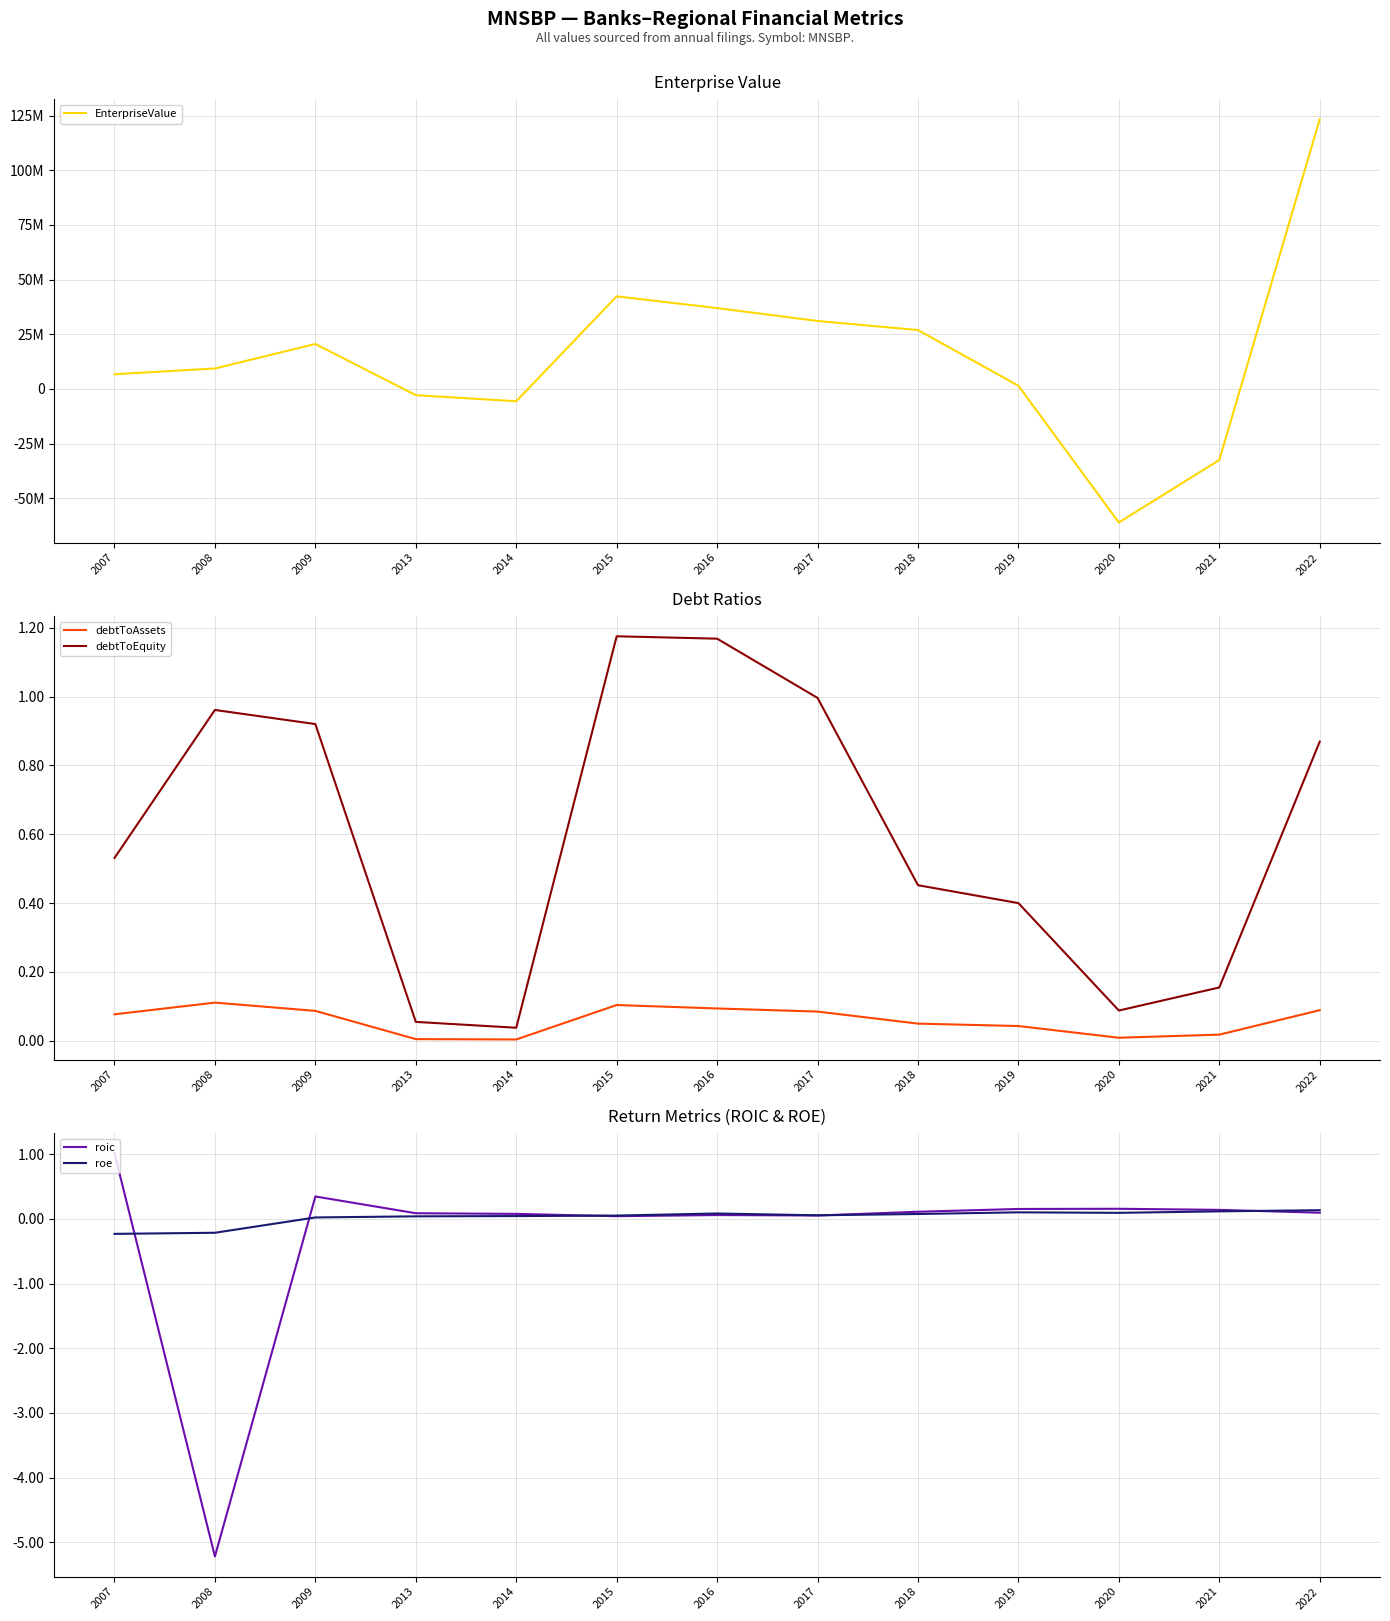

At which category does roe reach its first local valley?

2017